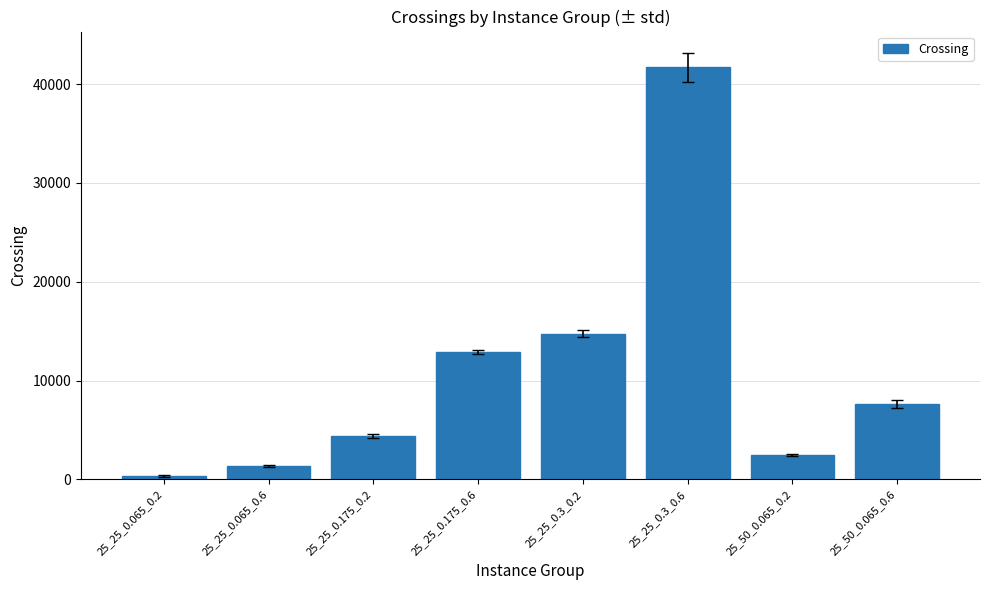

The value at 25_50_0.065_0.6 is 7625.0. True or false?

True